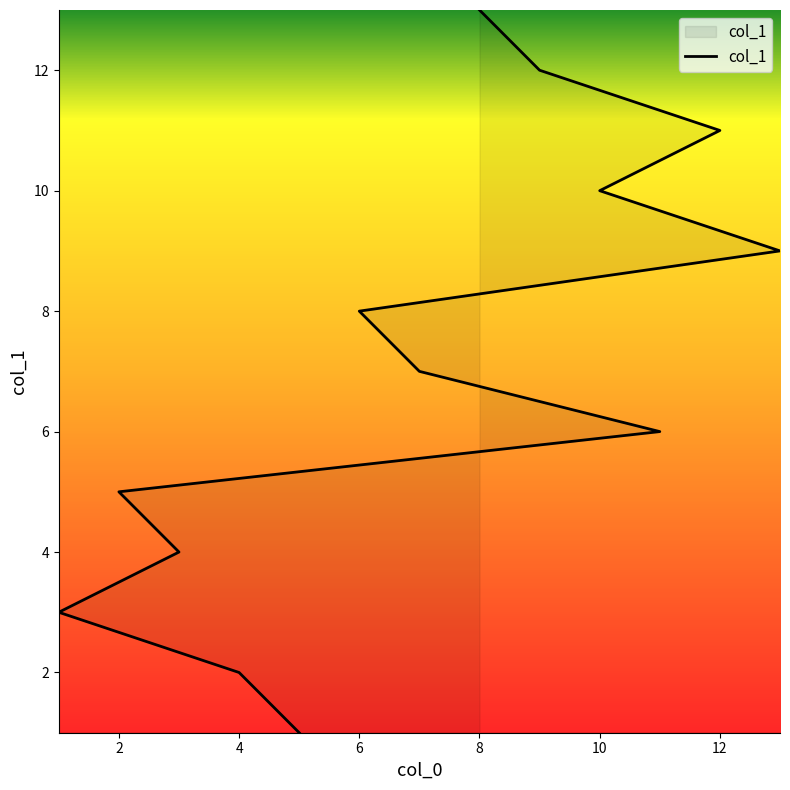

What is the sum of the values at 10 and 13?

19